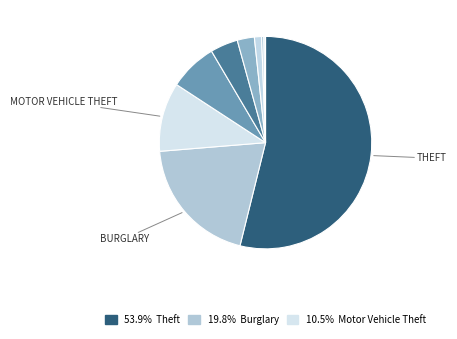

Count the number of slices in the pie.

9